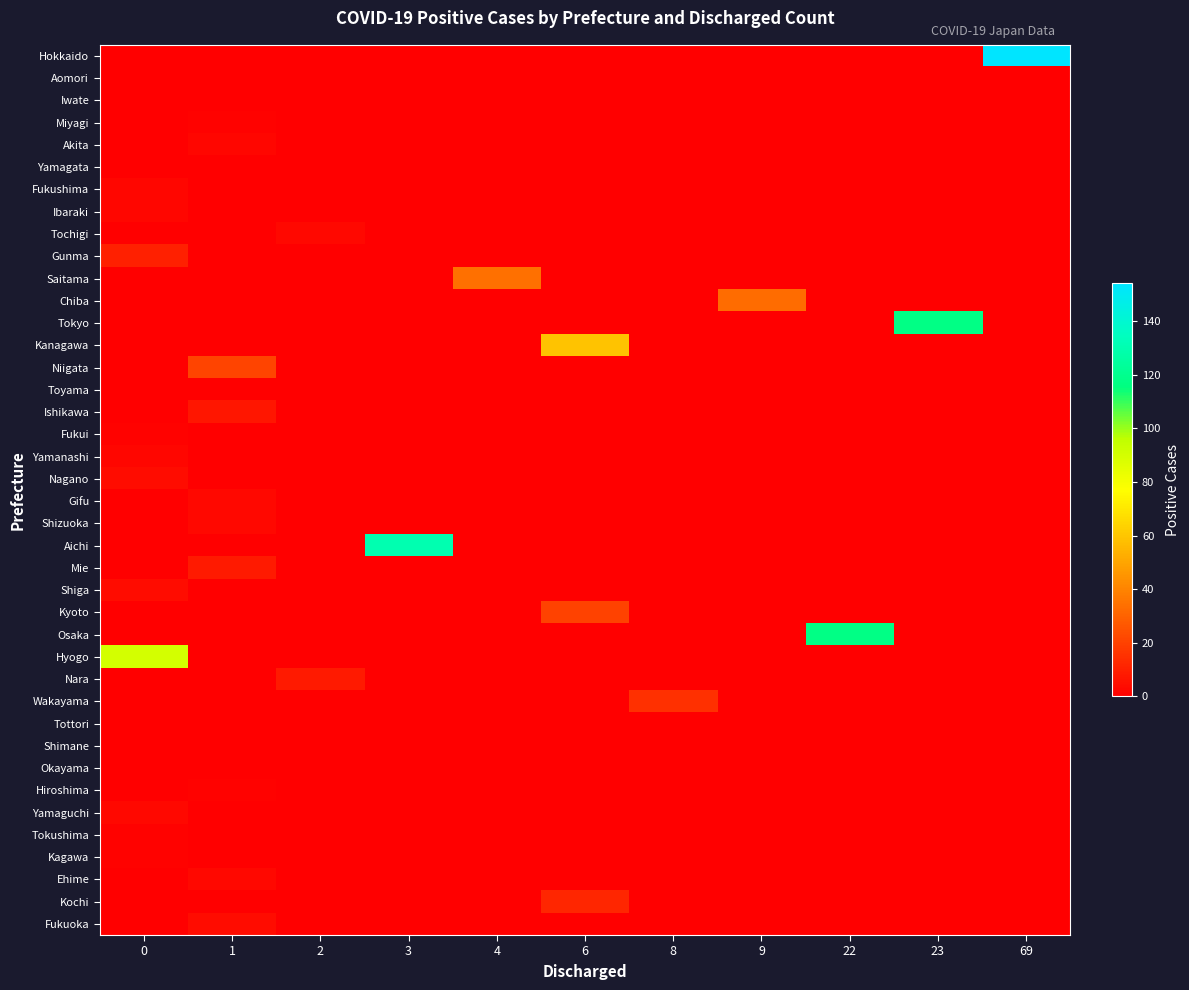

Between 0 and 1, which series saw the biggest shift?

Hyogo